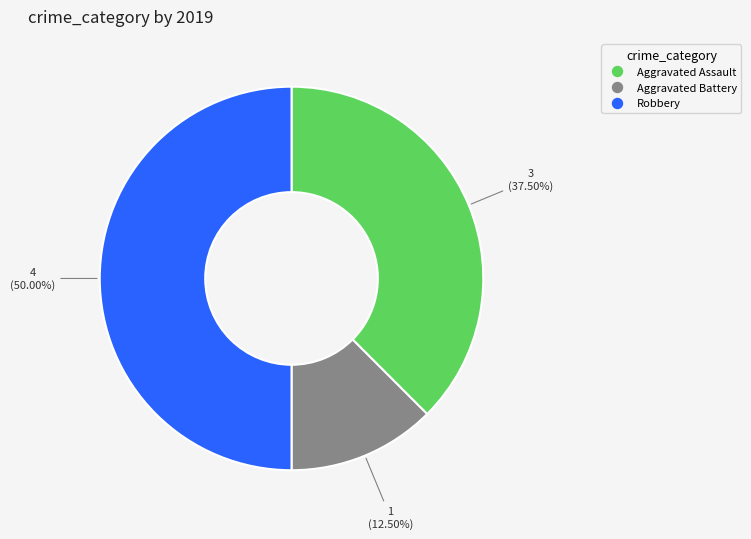

Rank the categories by value from lowest to highest.

Aggravated Battery, Aggravated Assault, Robbery